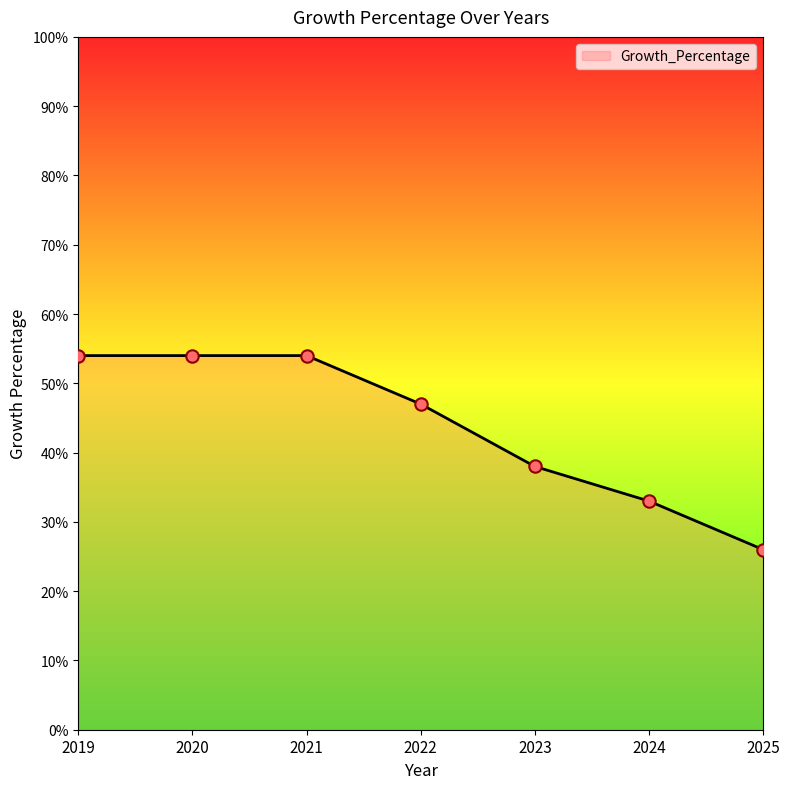

What is the change in value from 2019 to 2025?

-28